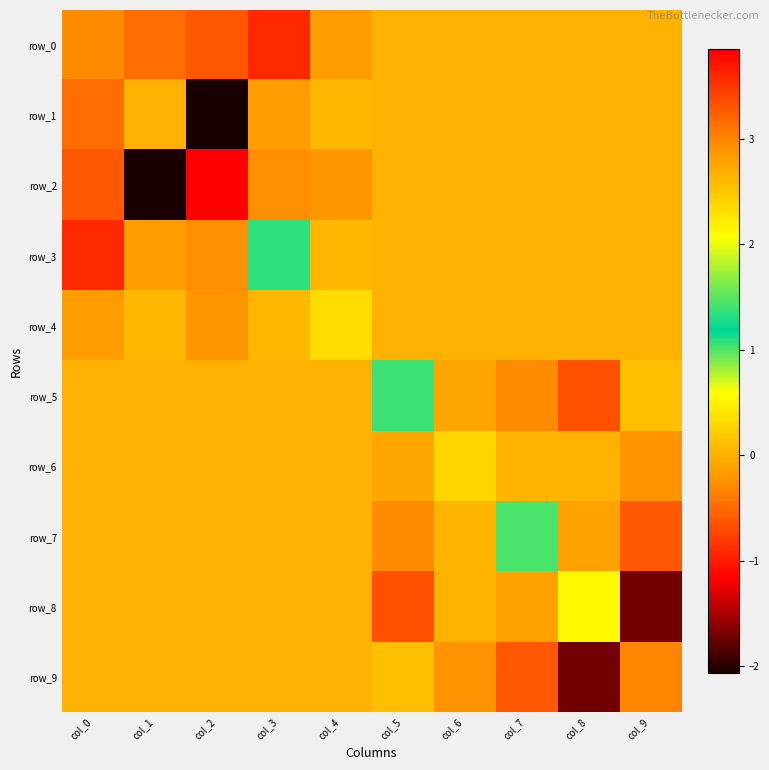

At which label is row_9 closest to 0?

col_0